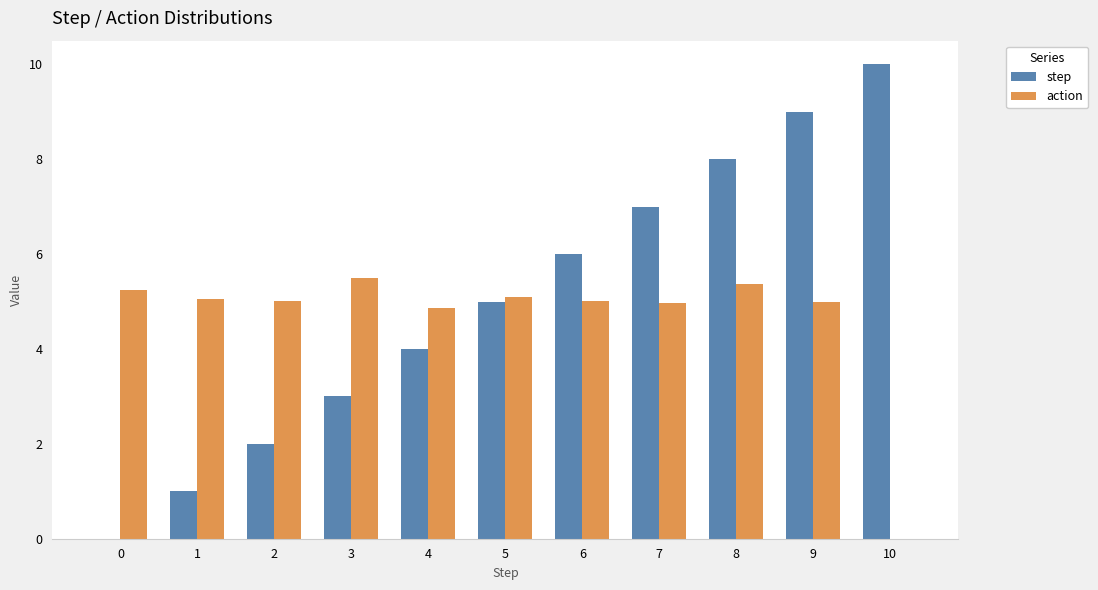

The step series shows 10.0 at 10. True or false?

True